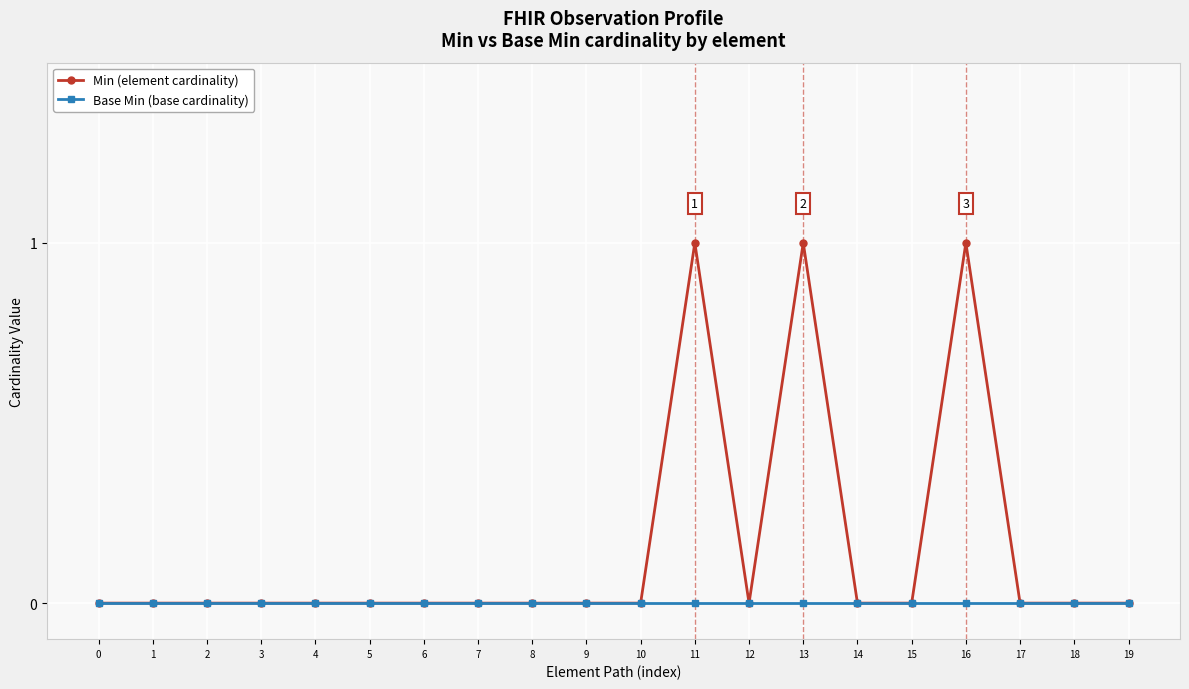

List the series in order of their overall mean, highest first.

Min (element cardinality), Base Min (base cardinality)